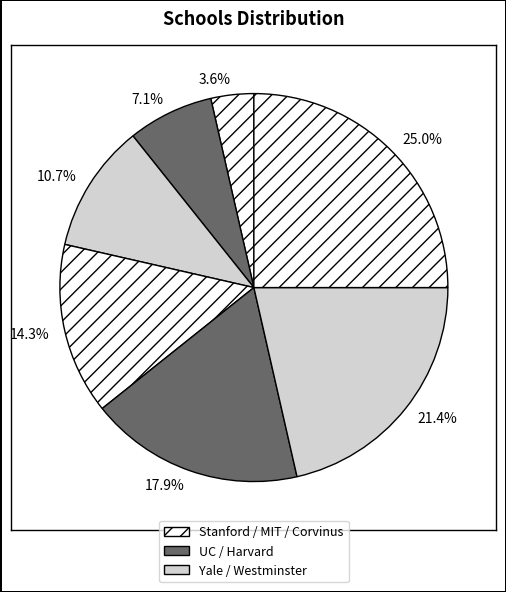

To the nearest percent, what is the average slice percentage?

14%